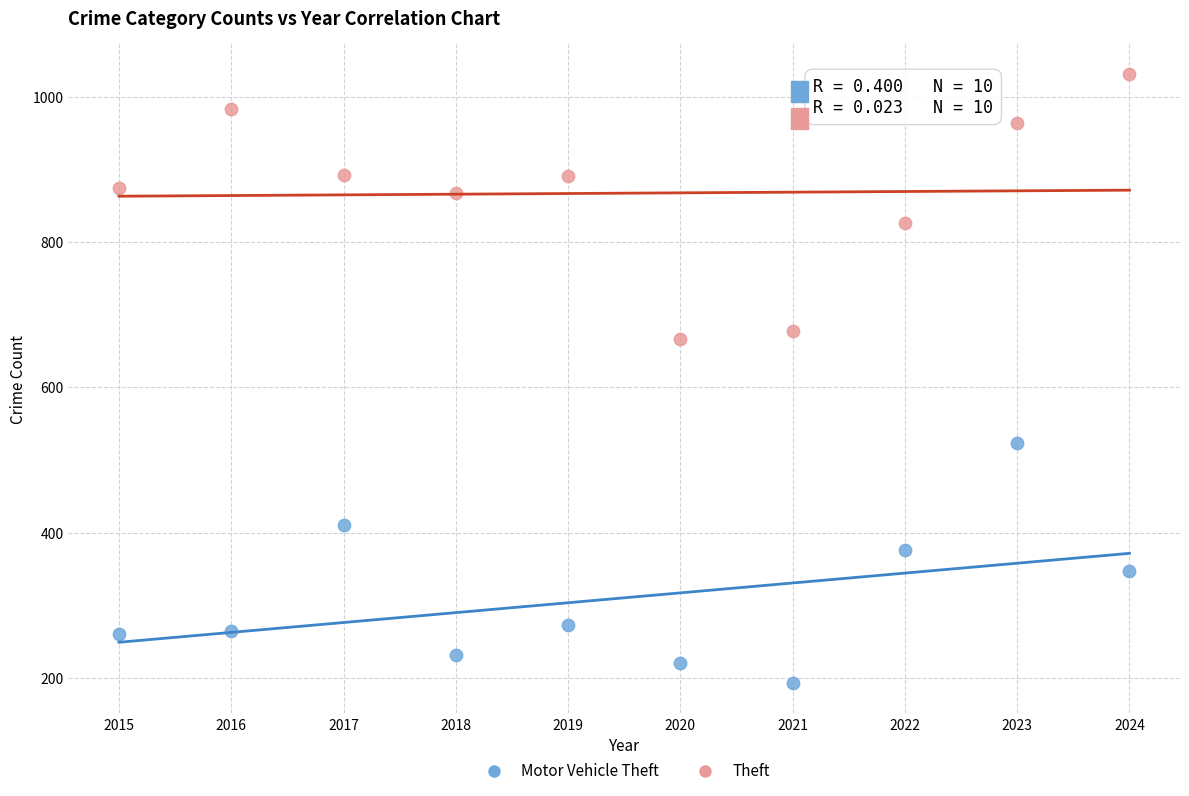

Which series contains the highest Y value?

Theft